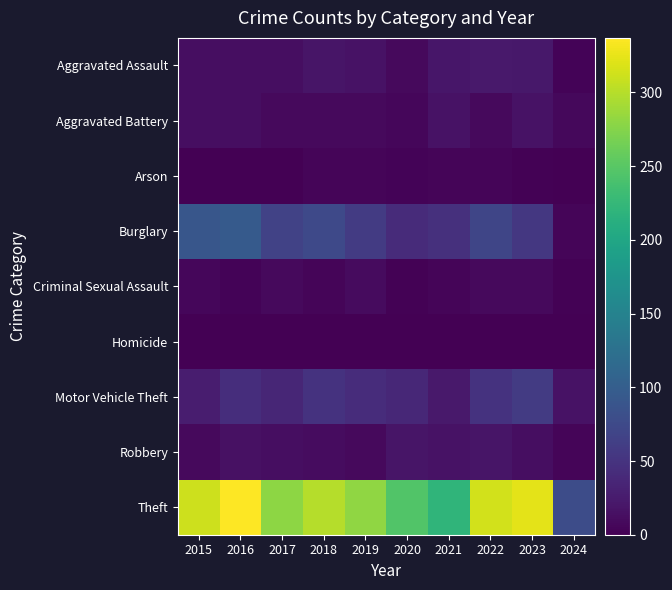

What is the difference between the highest and lowest values at 2019?

281